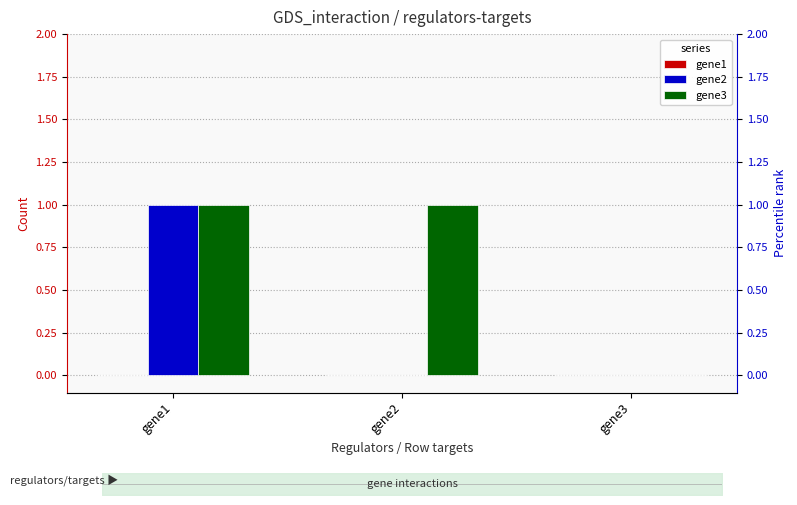

Which series changed the most between gene1 and gene2?

gene2